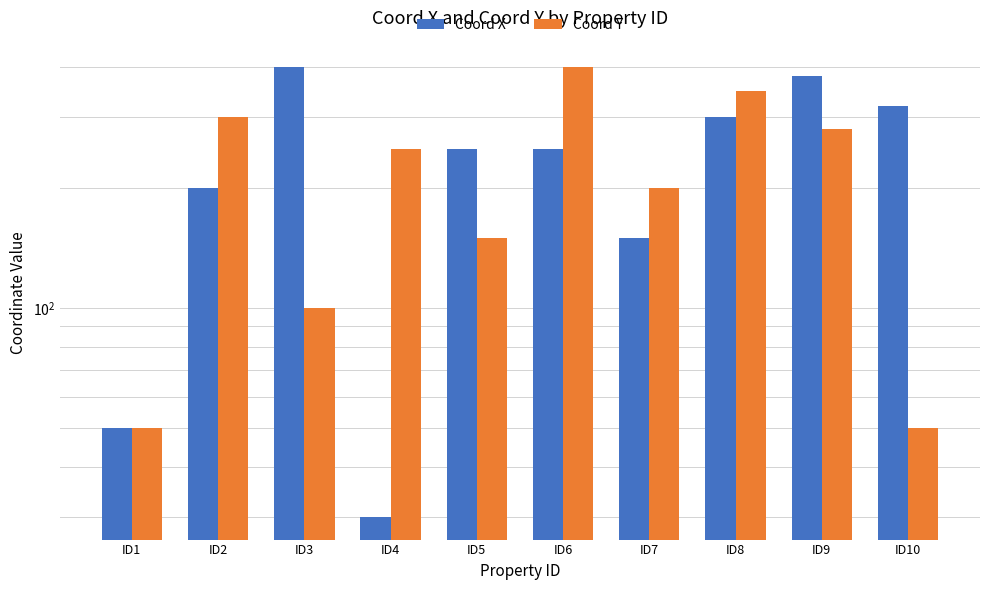

Rank the categories by Coord X value from highest to lowest.

ID3, ID9, ID10, ID8, ID5, ID6, ID2, ID7, ID1, ID4